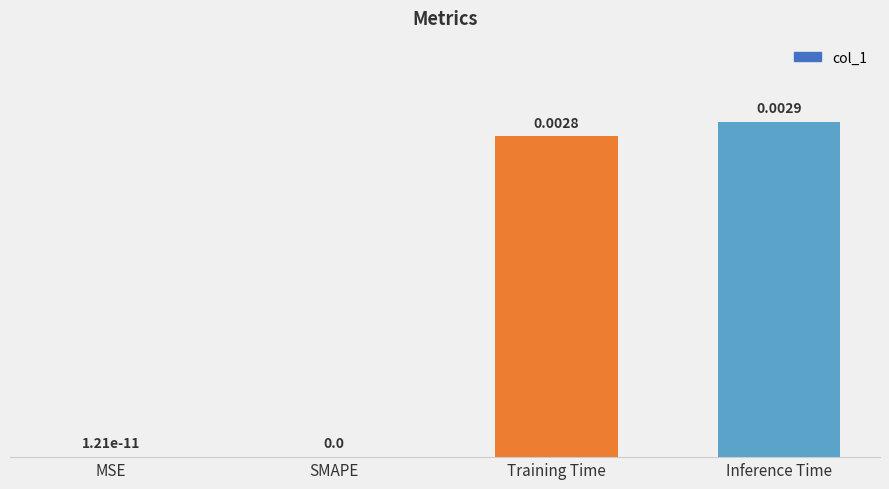

Which label corresponds to the largest value in the chart?

Inference Time